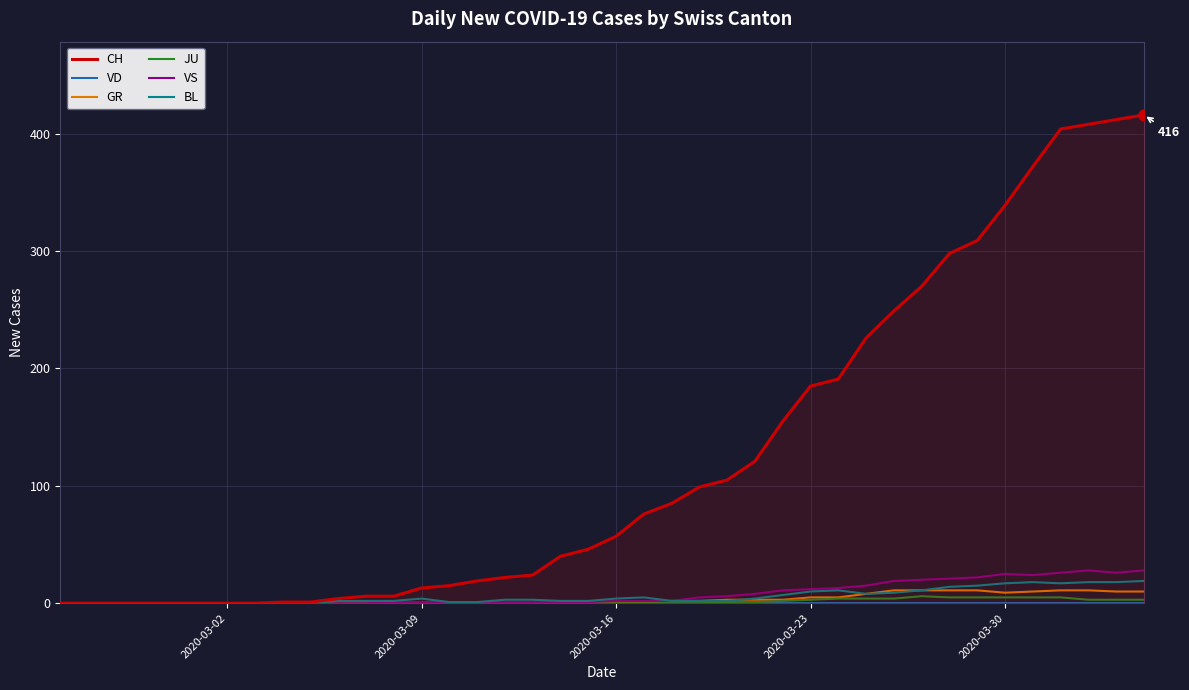

True or false: CH and VD intersect in this chart.

False